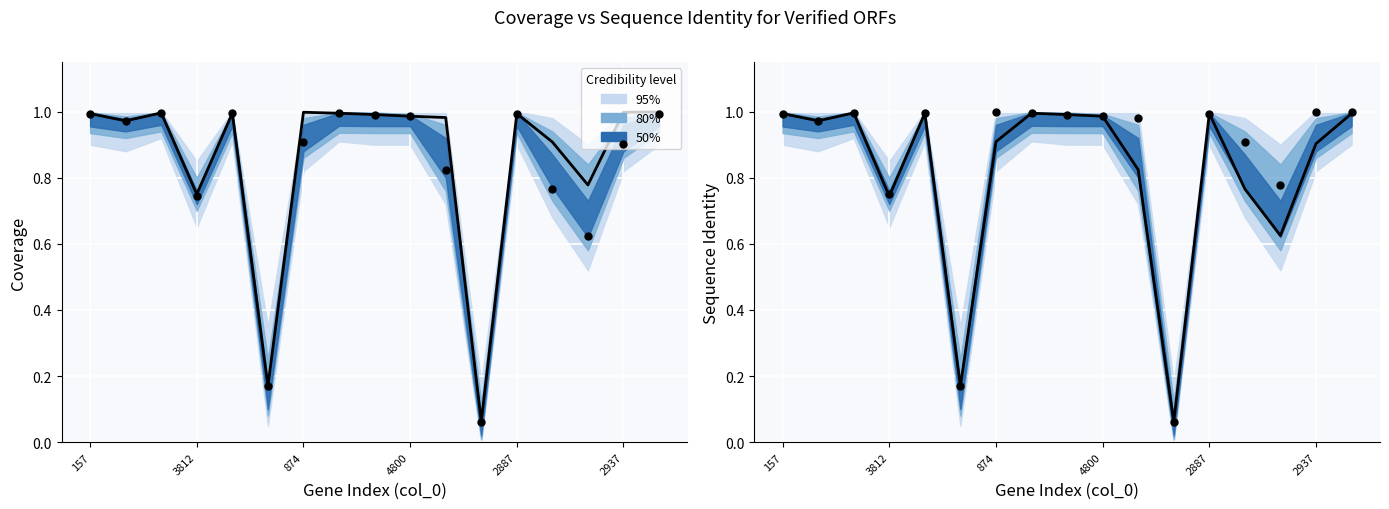

Is the value of Predicted at 15 greater than the value of Observed at 14?

Yes